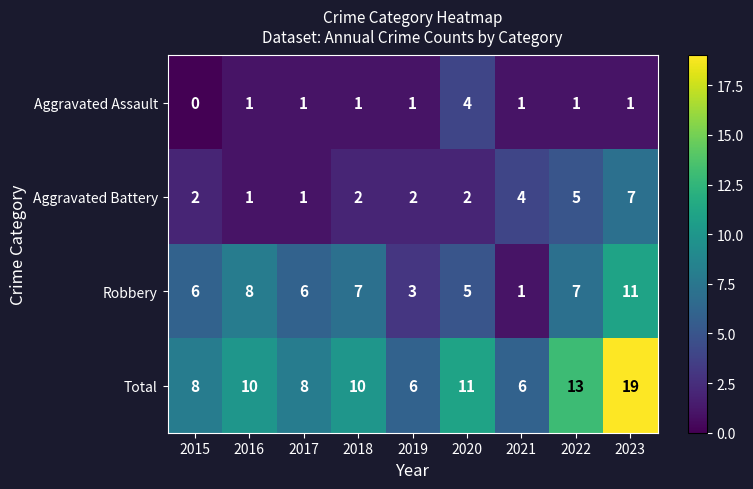

Which category has the highest value in the Aggravated Battery series?

2023